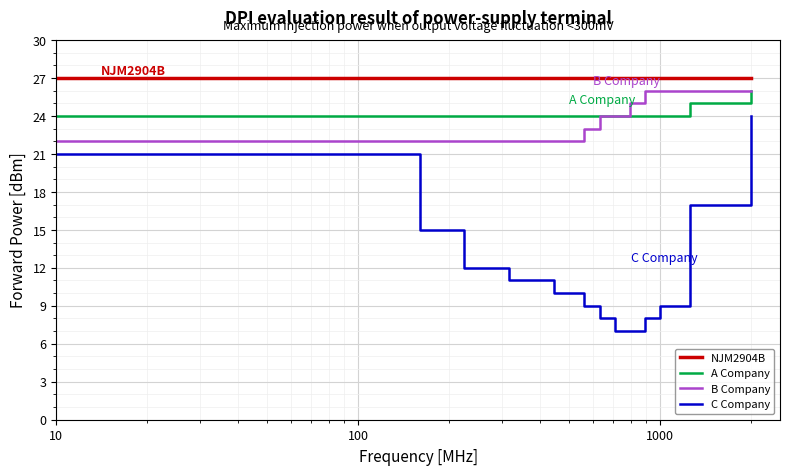

Which series has the largest total across all categories?

NJM2904B